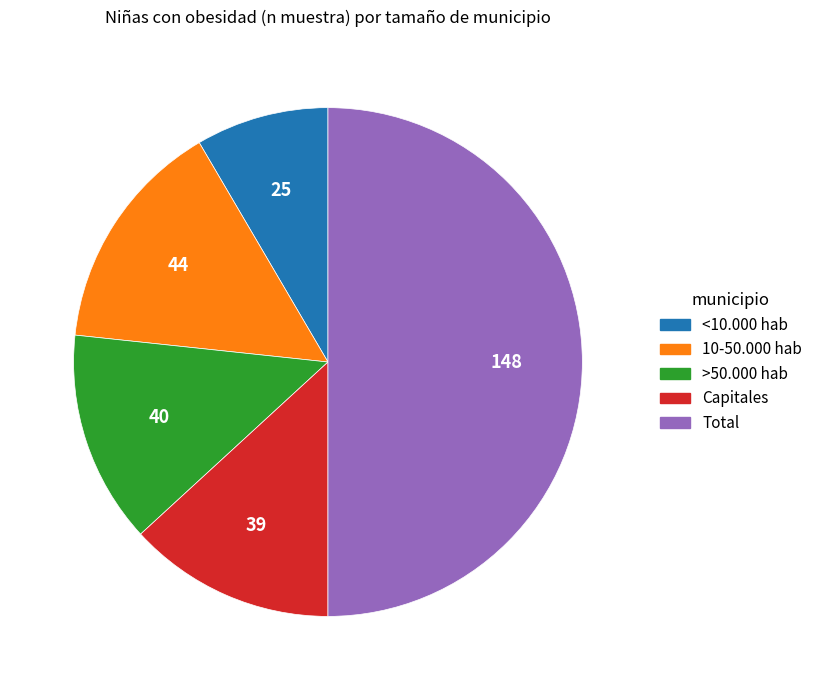

Is it true that >50.000 hab is 23% of the pie?

False